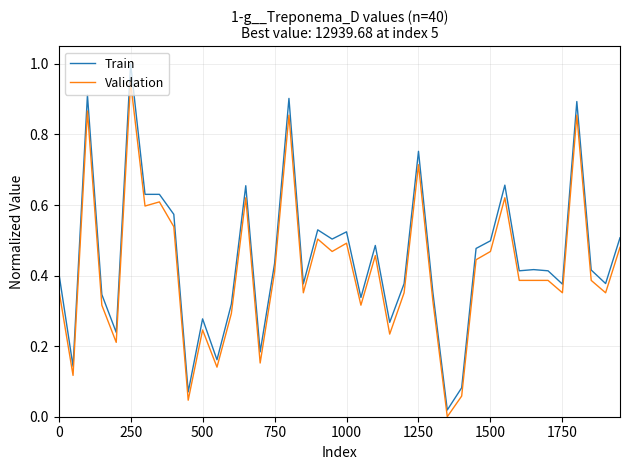

Rank the series by their maximum value, from lowest to highest.

Validation, Train